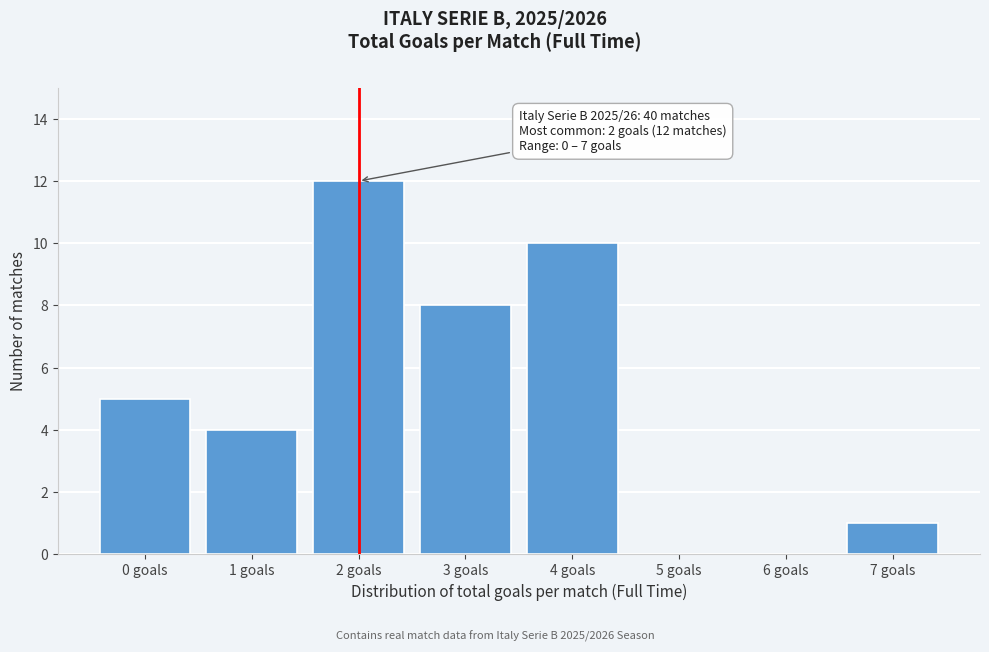

Reading left to right, what are all the values shown in this chart?

0 goals=5	1 goals=4	2 goals=12	3 goals=8	4 goals=10	5 goals=0	6 goals=0	7 goals=1